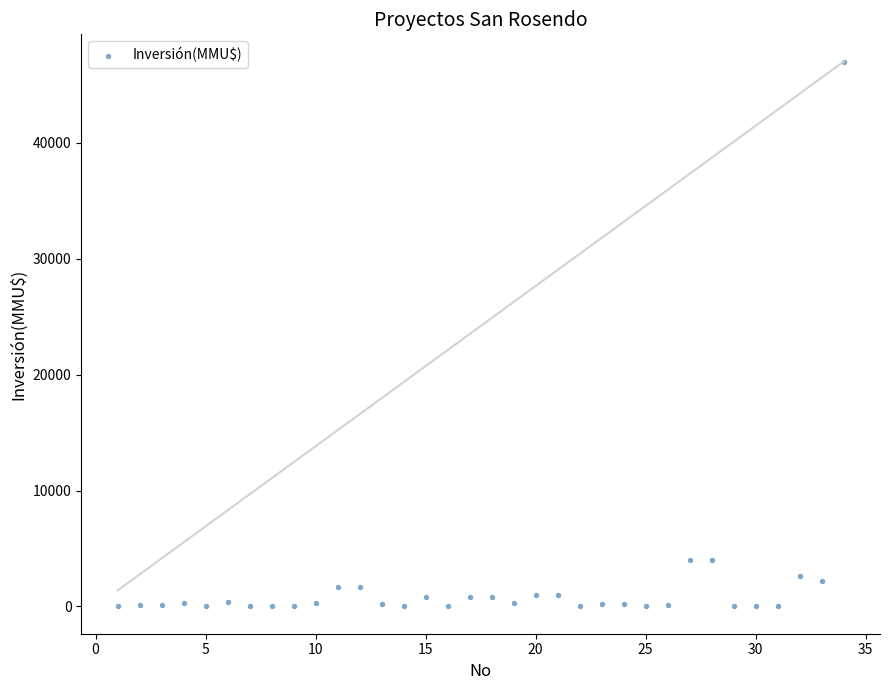

What is the range of Y values (max minus min)?

47000